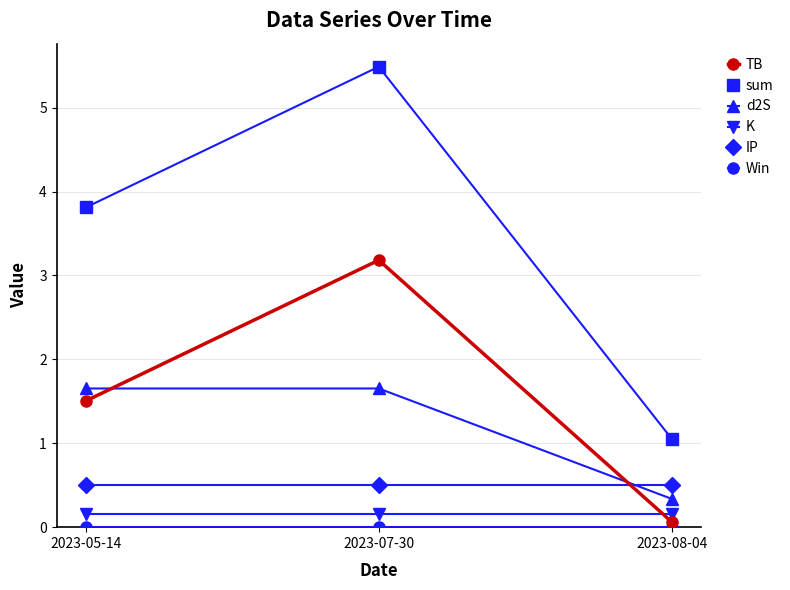

How many values in the sum series are below 3?

1